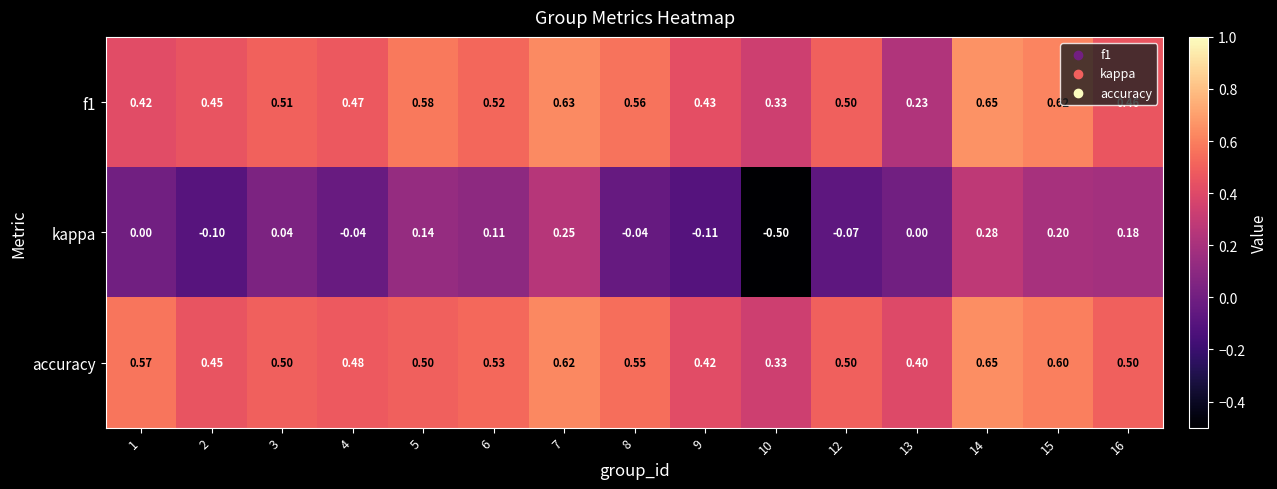

Which series changed the most between 1 and 9?

accuracy